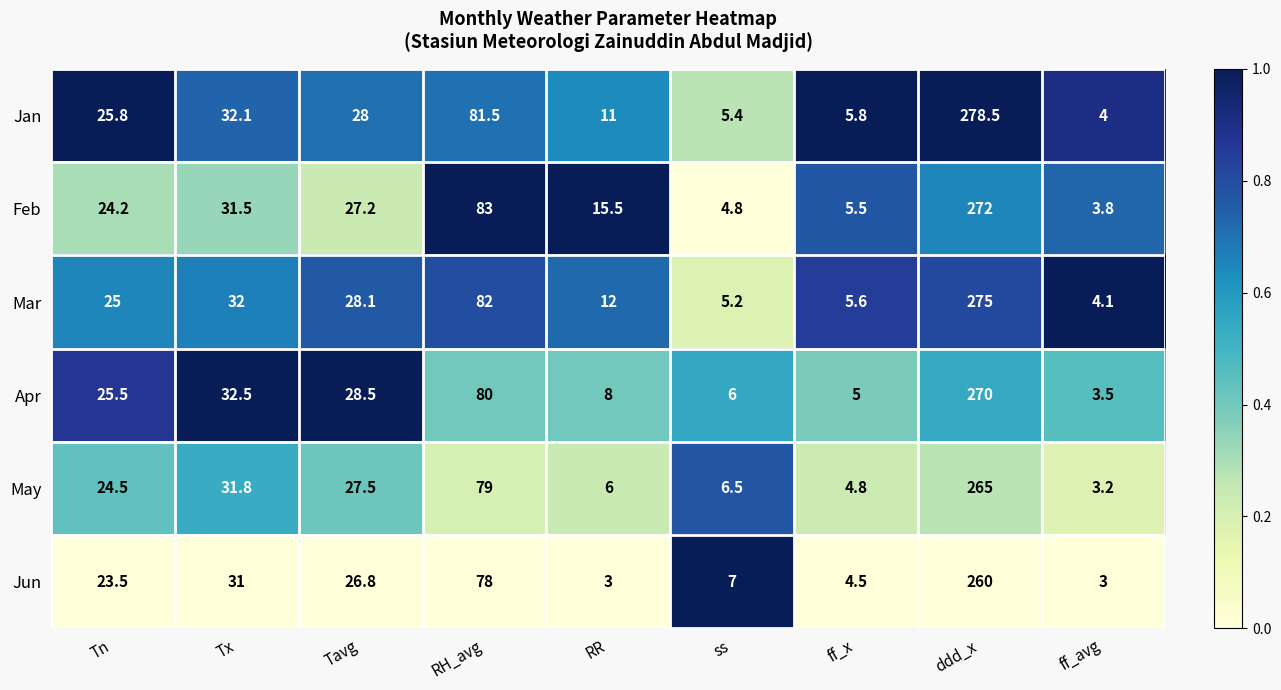

How many categories are shown in the chart?

9